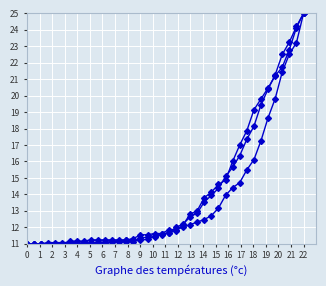

Does the chart have visible grid lines?

Yes